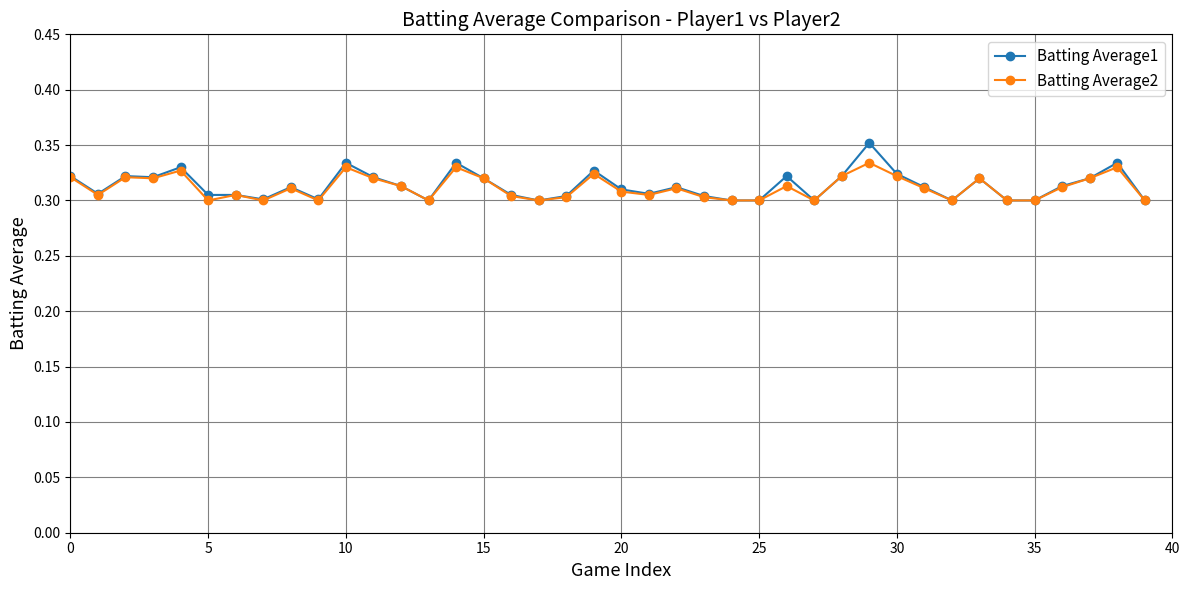

What are all the series names shown in the legend?

Batting Average1, Batting Average2